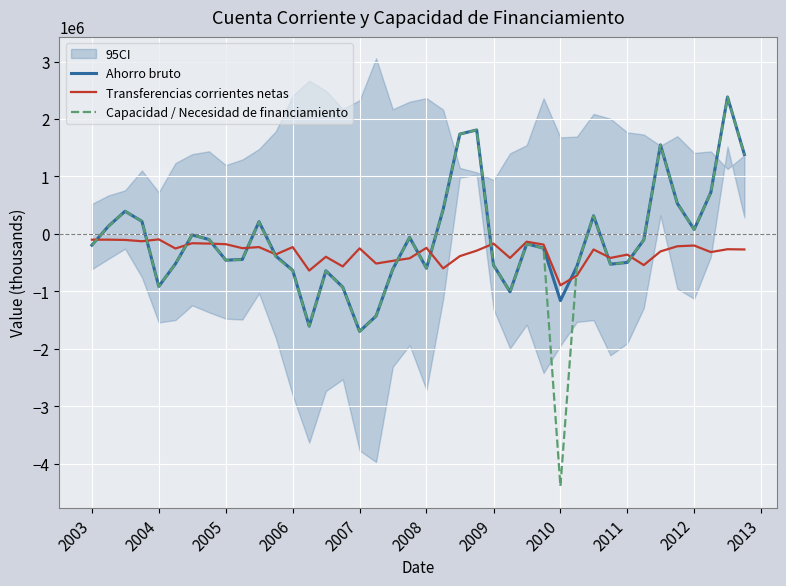

What is the minimum value for Ahorro bruto?

-1696449